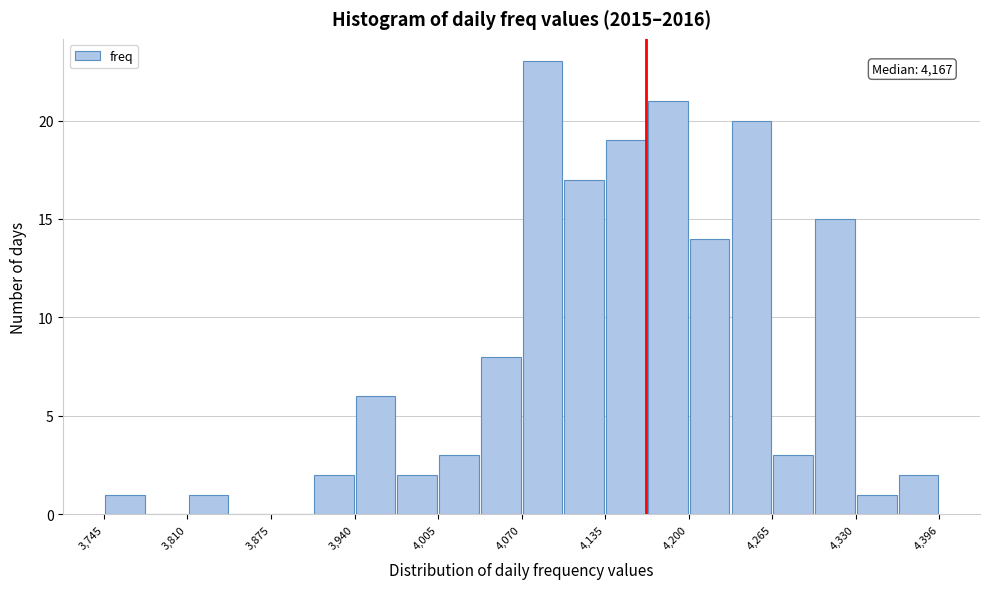

Read against the x-axis, roughly where is the centre of the tallest bar?

4090